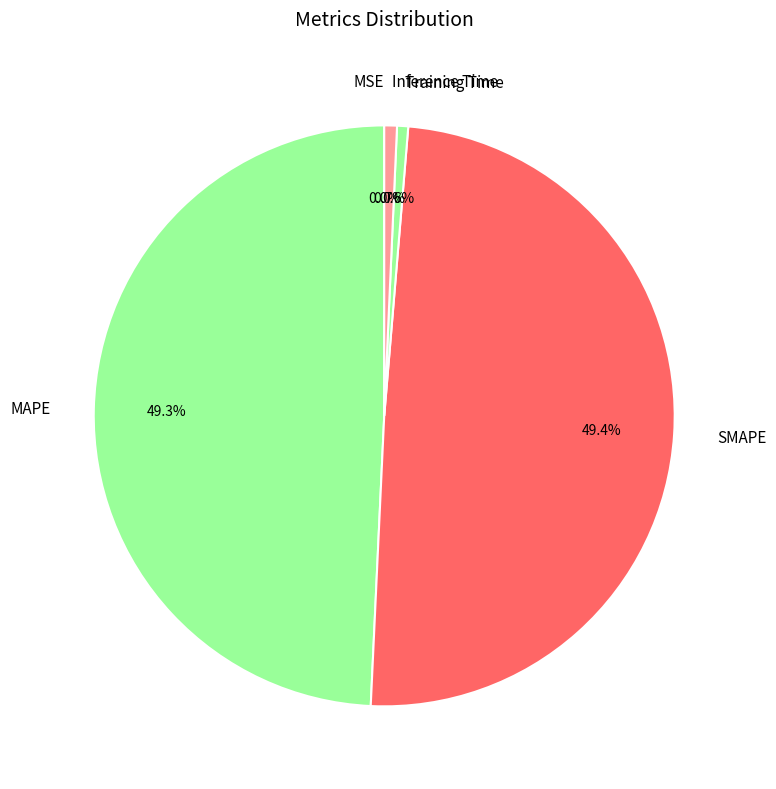

Which has a higher value, Training Time or MAPE?

MAPE